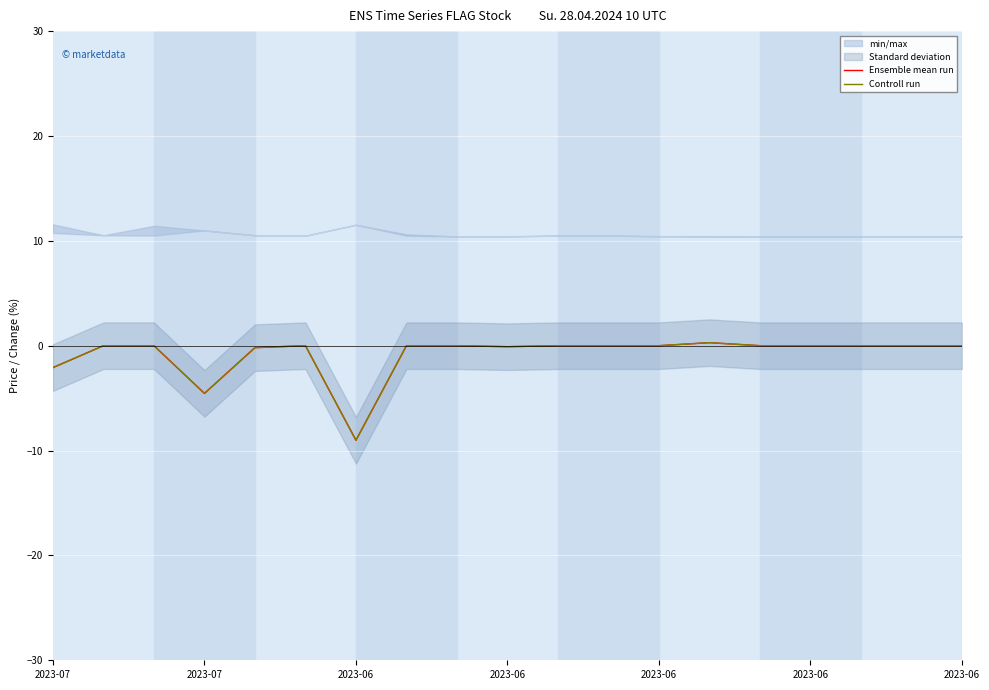

Which series has the largest total across all categories?

Ensemble mean run